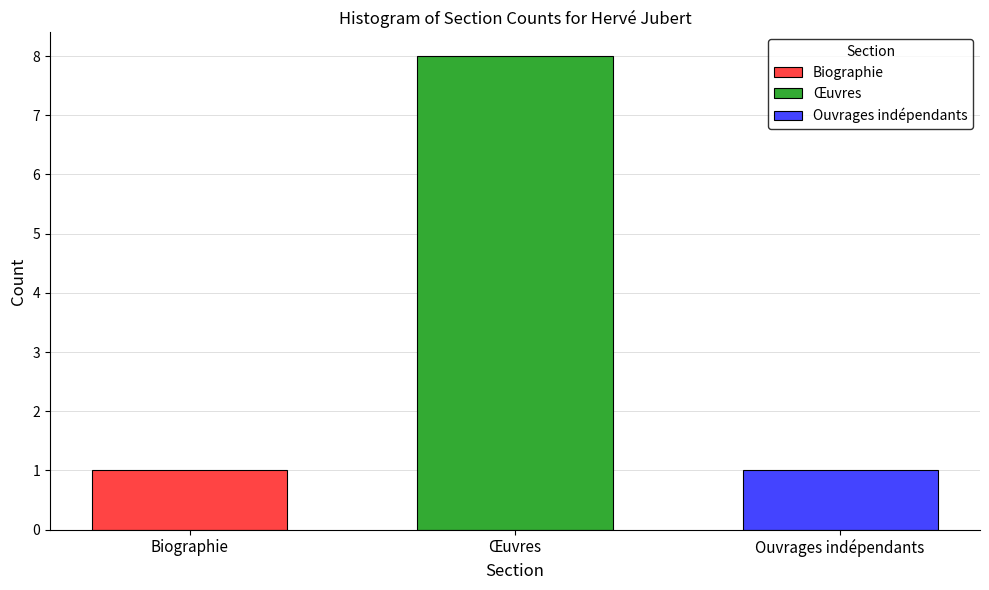

What is the greatest value displayed?

8